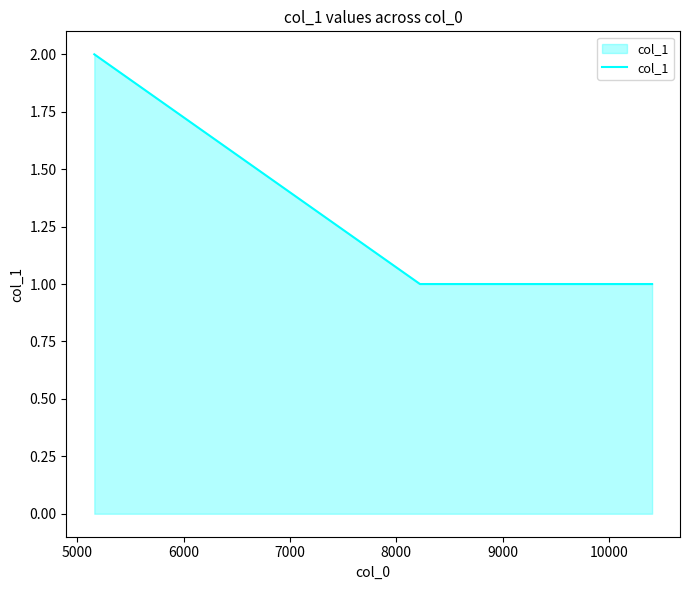

What is the sum of all values?

5